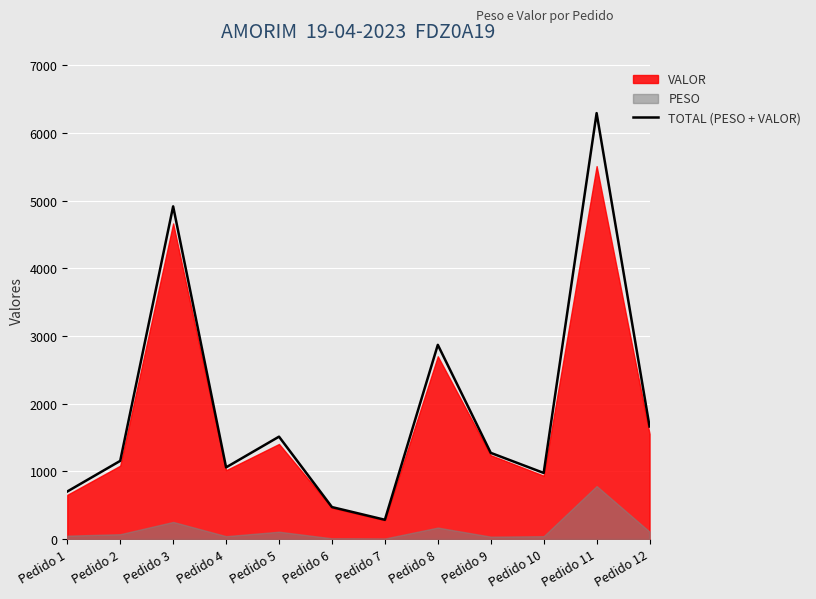

Reading right to left, list all the values displayed in this chart.

Pedido 12=1661.9	Pedido 11=6290.9	Pedido 10=976.1	Pedido 9=1272.7	Pedido 8=2868.0	Pedido 7=284.3	Pedido 6=471.8	Pedido 5=1511.8	Pedido 4=1058.0	Pedido 3=4913.3	Pedido 2=1154.2	Pedido 1=701.7